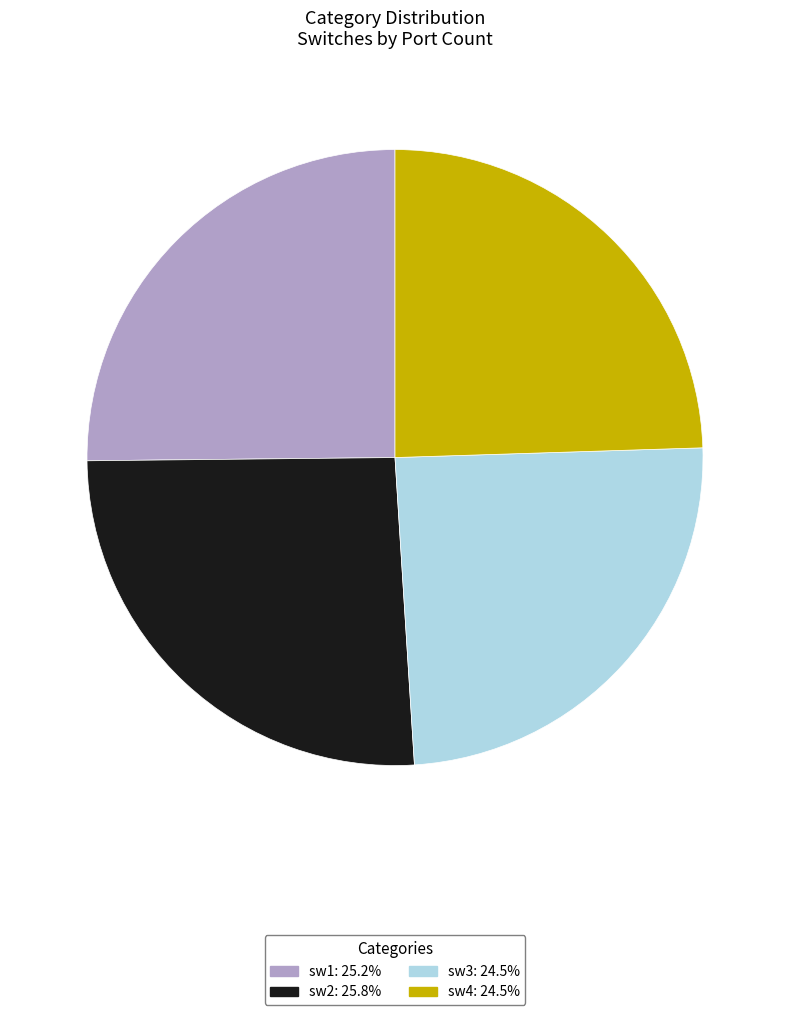

Approximately how many times larger is the value at sw1 compared to sw2?

1.0